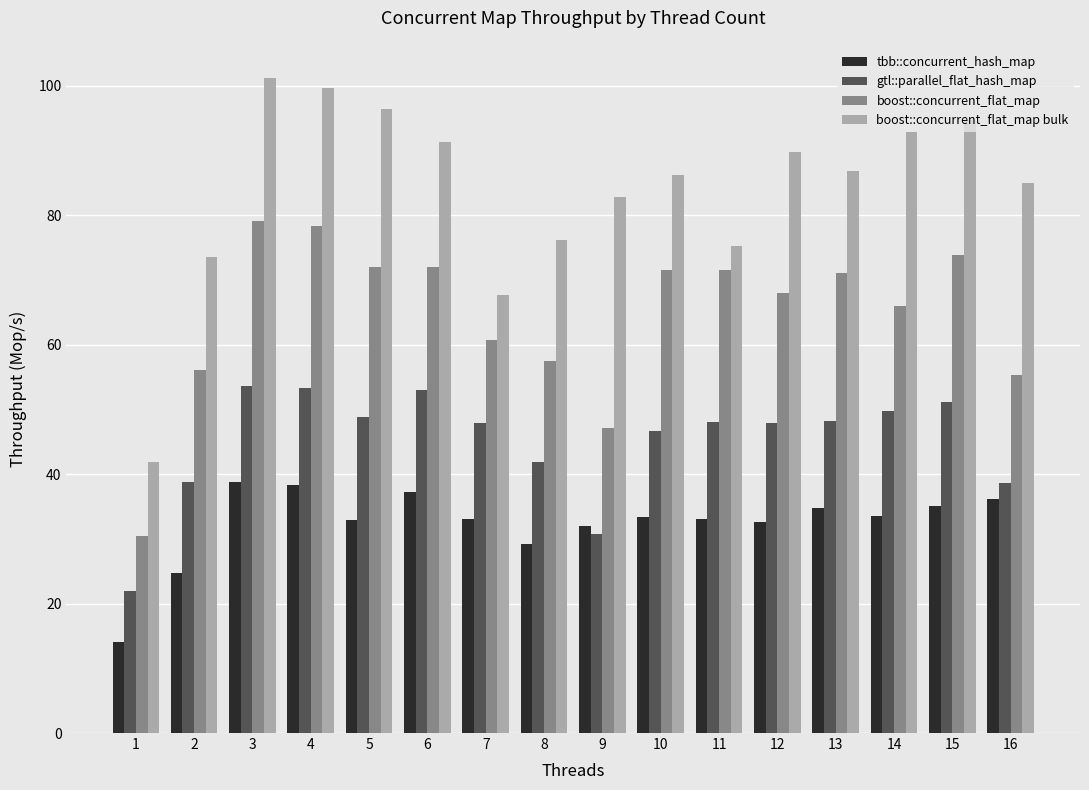

At which label does tbb::concurrent_hash_map first exceed 33?

3